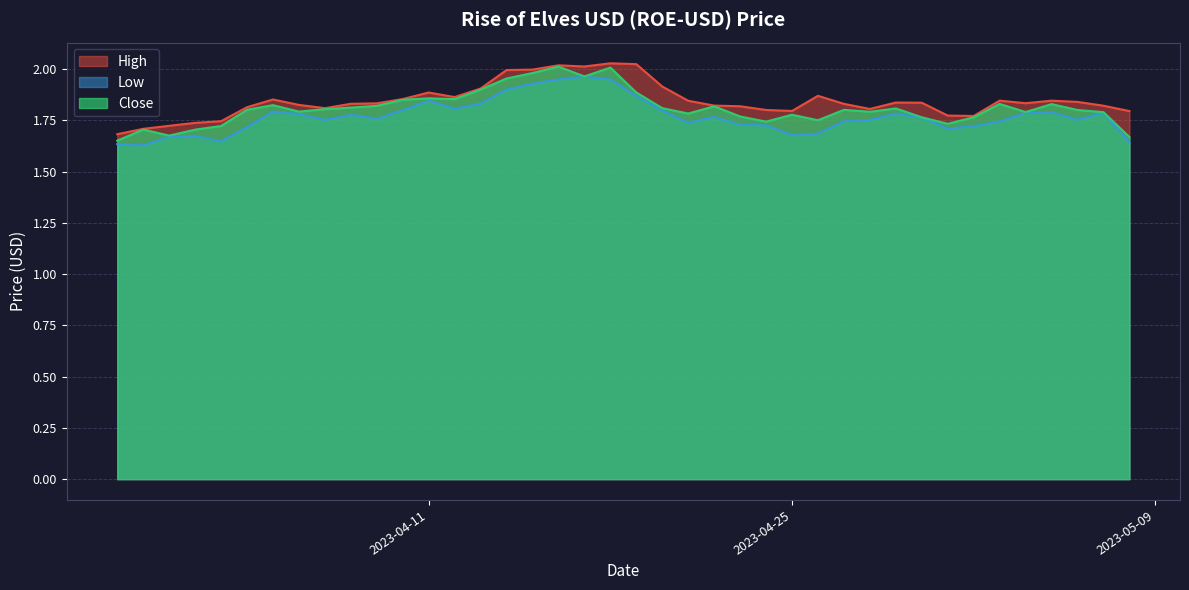

Which series has the largest total across all categories?

High